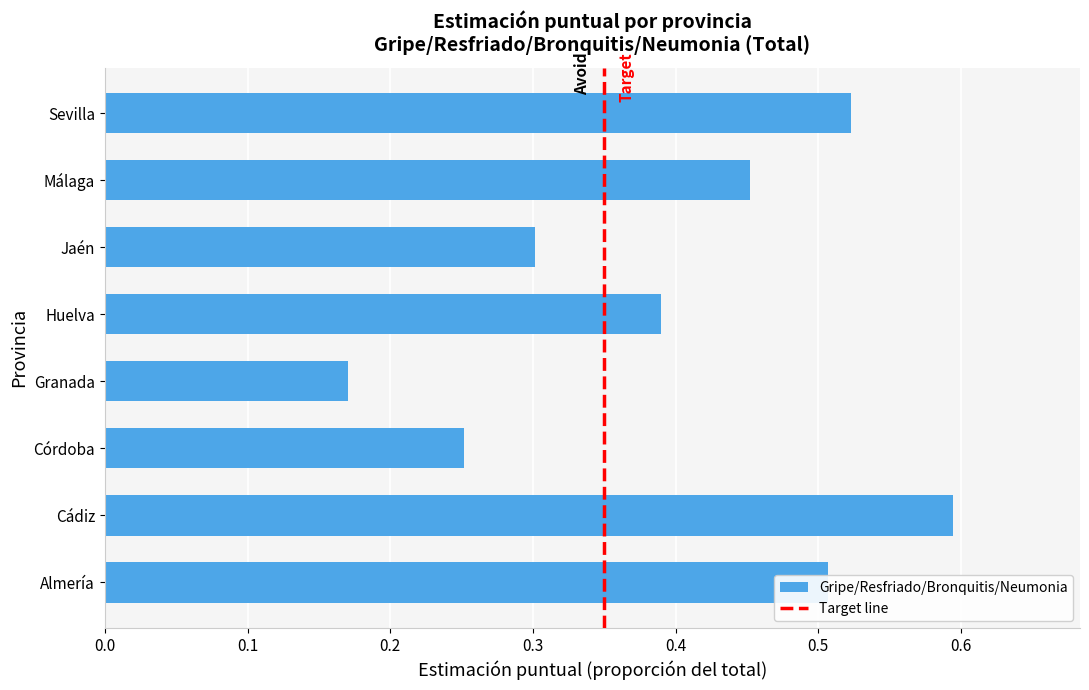

Which category has the highest value across all series?

Cádiz